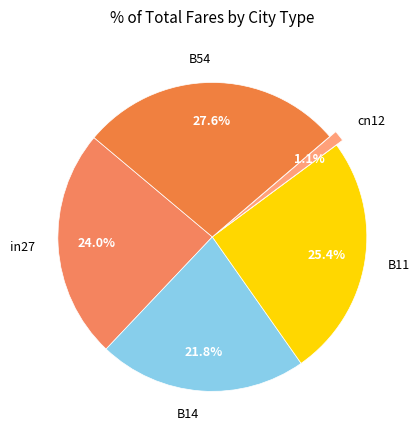

To the nearest percent, what is the difference between the cn12 and B11 slice percentages?

24%